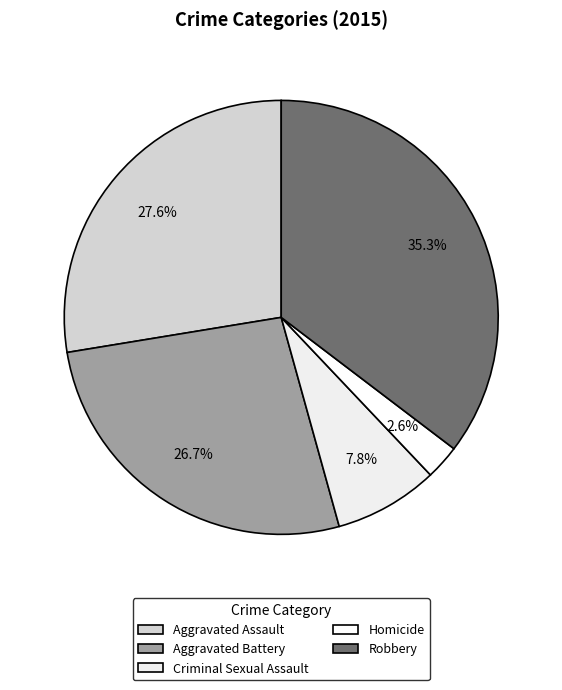

Count the number of slices in the pie.

5